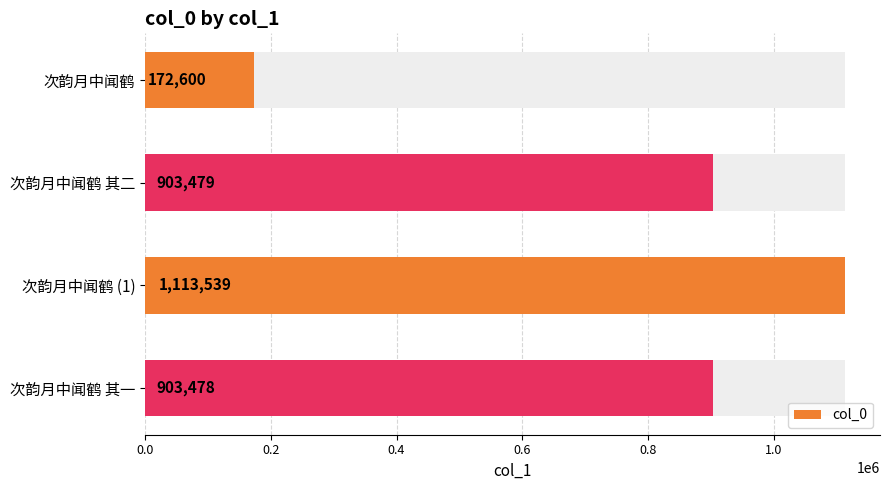

What is the change in value from 0.0 to 0.2?

+730879